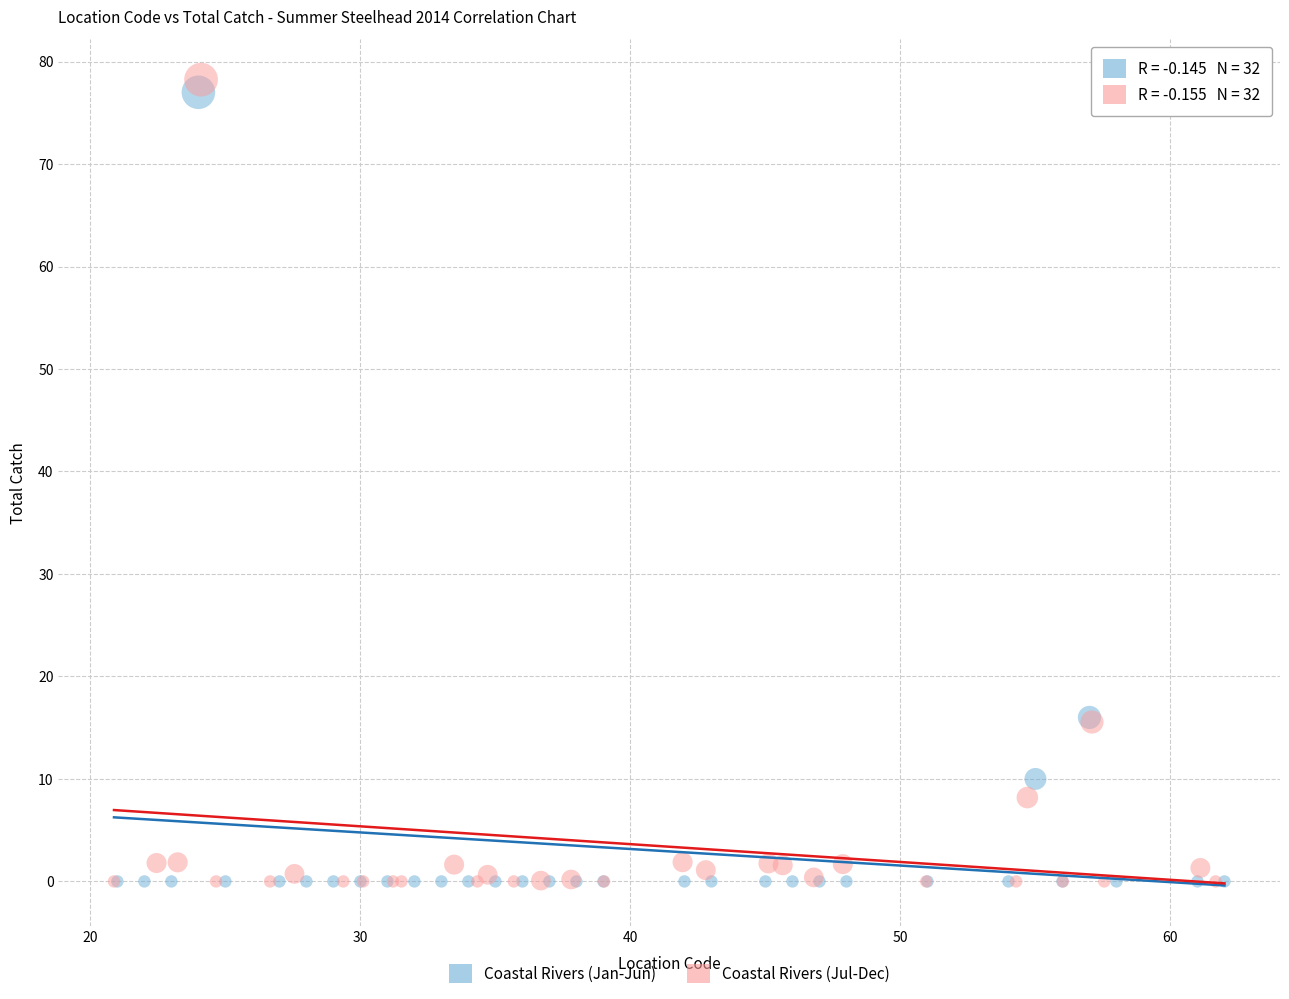

Which series has the largest Y range (max minus min)?

Coastal Rivers (Jul-Dec)